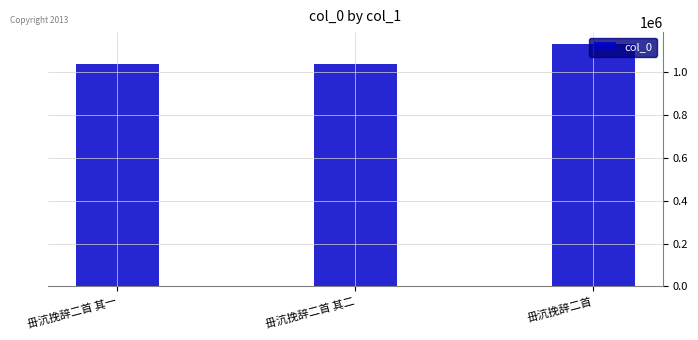

What is the difference between the maximum and minimum values?

90272